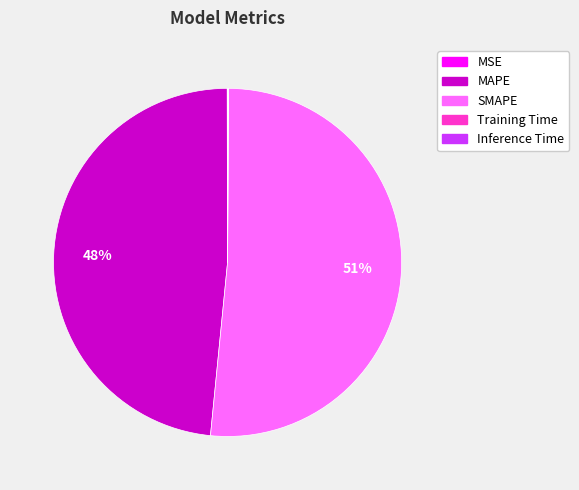

Which slice is the largest?

SMAPE